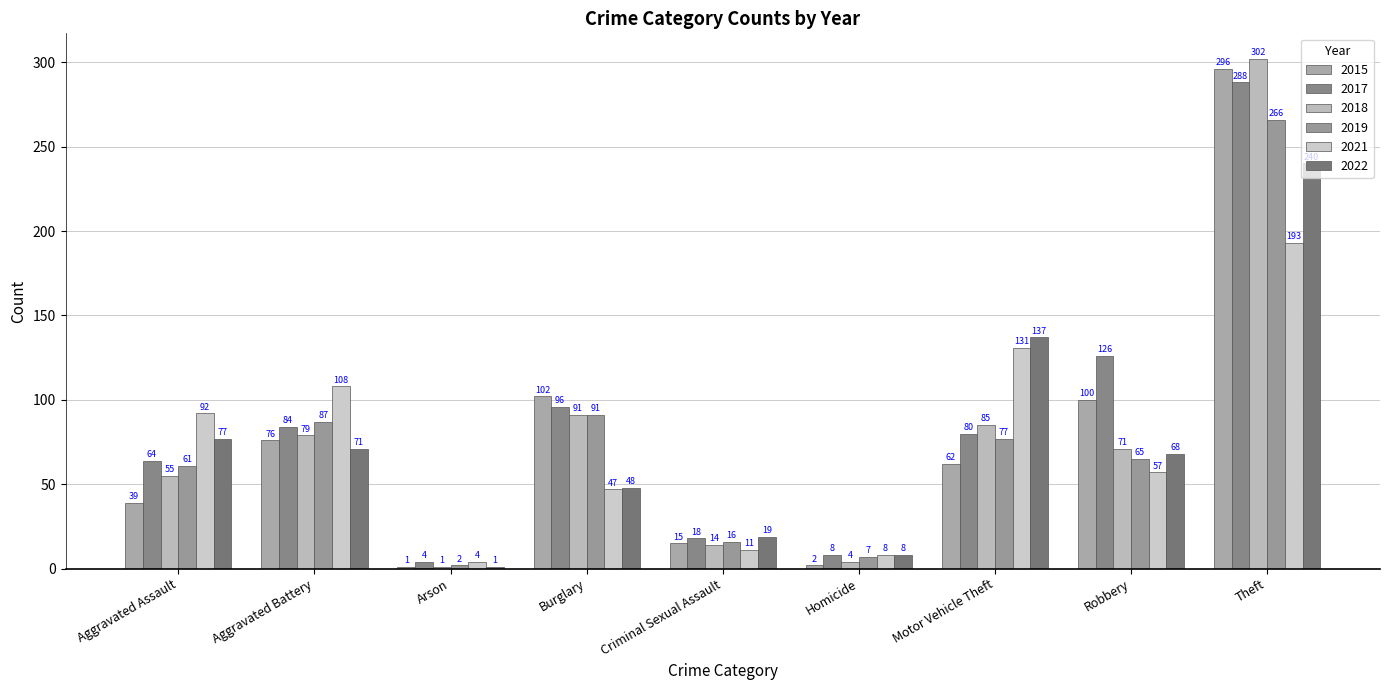

How many distinct data groups are displayed?

6